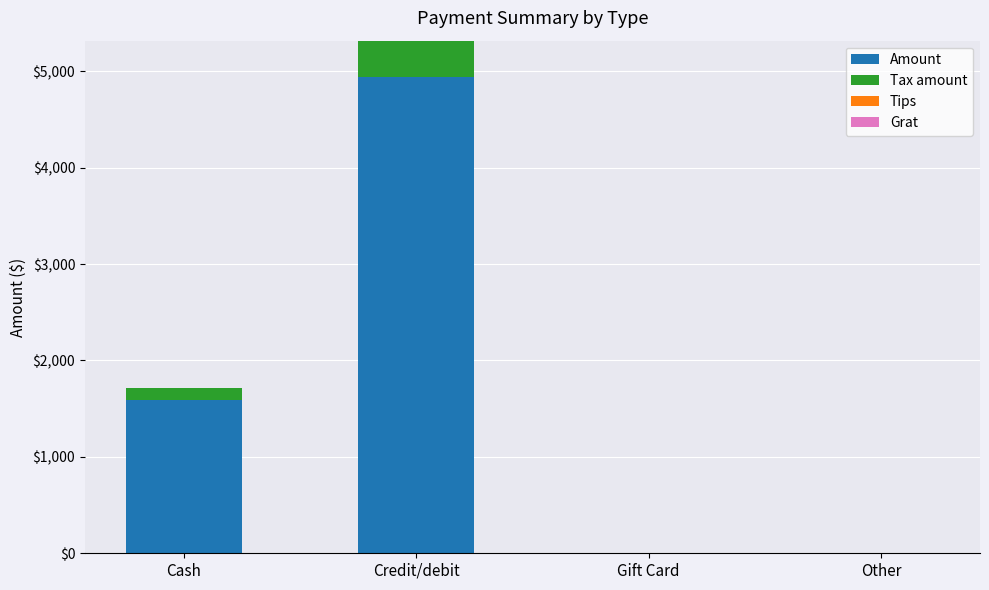

At which category is the sum across all series the highest?

Credit/debit